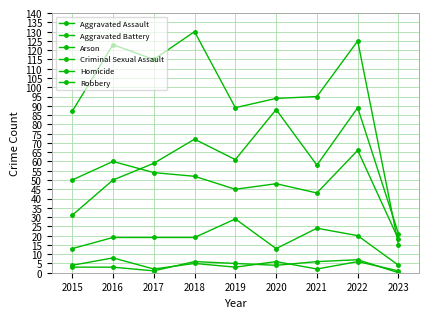

How many lines are shown in the chart?

6